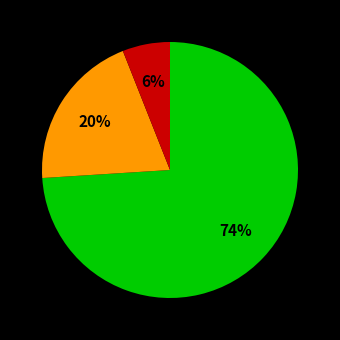

Does any single category account for the majority?

Yes